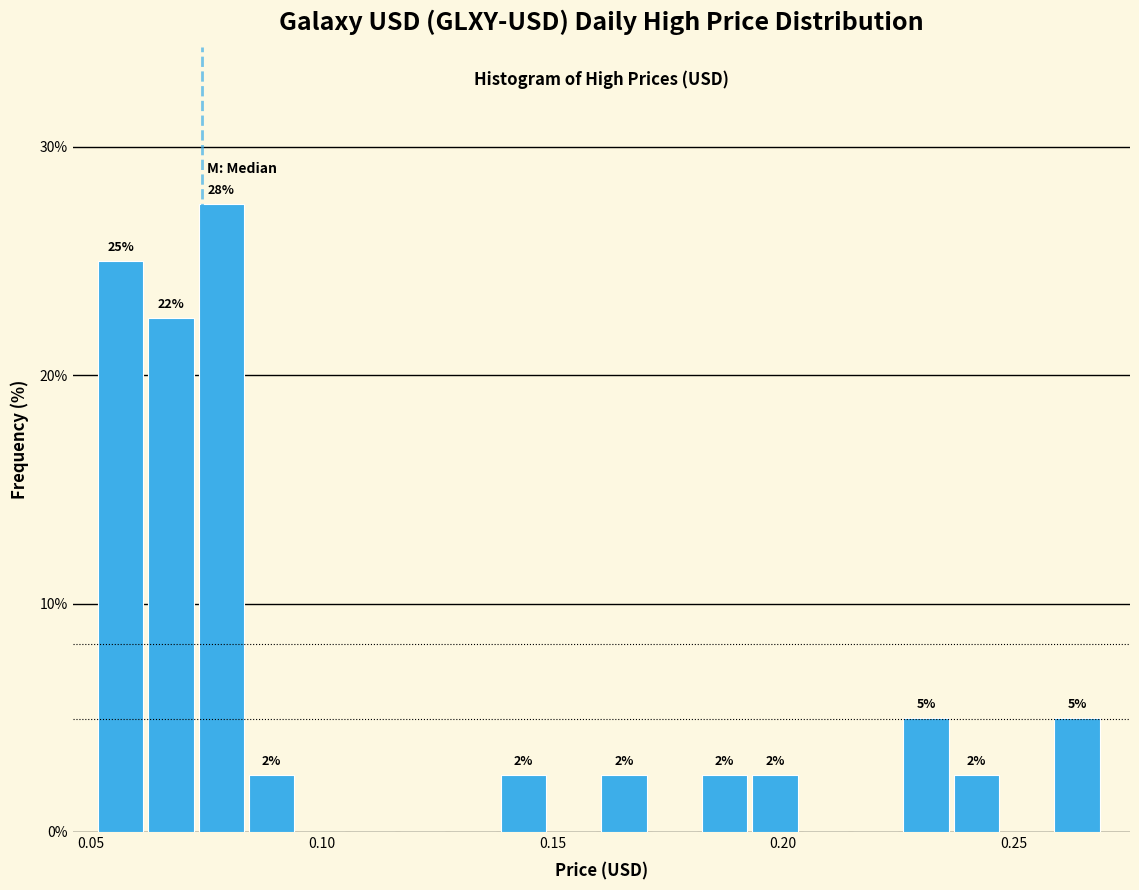

Around what value on the x-axis is the tallest bar? Give the approximate position of its centre, as read against the axis.

0.080